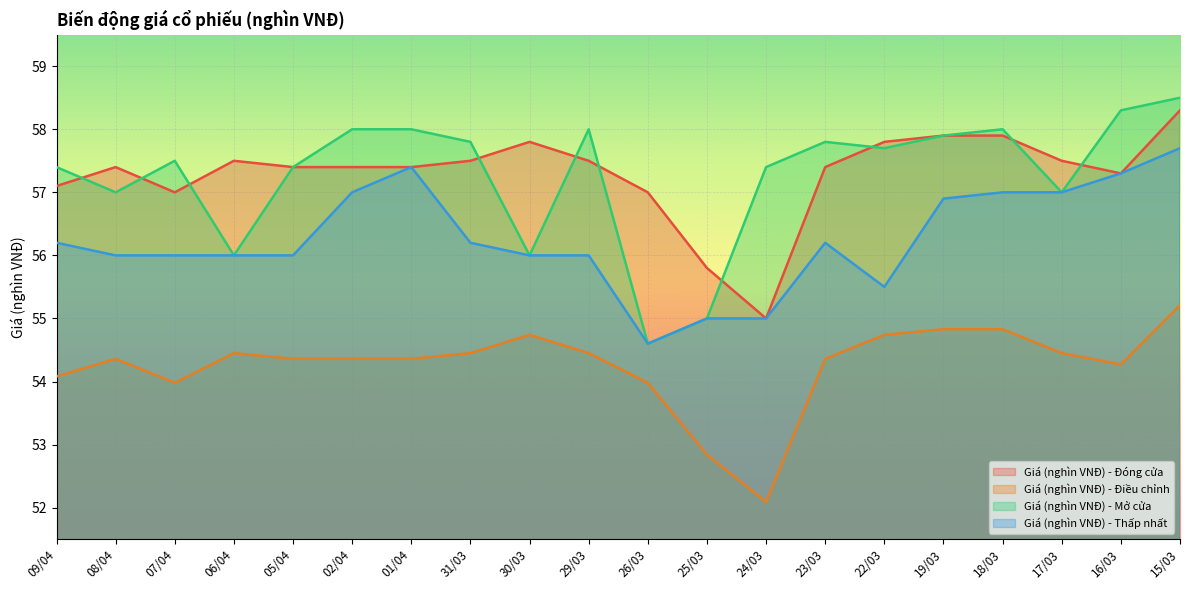

Which series has the largest range (max minus min)?

Giá (nghìn VNĐ) - Mở cửa